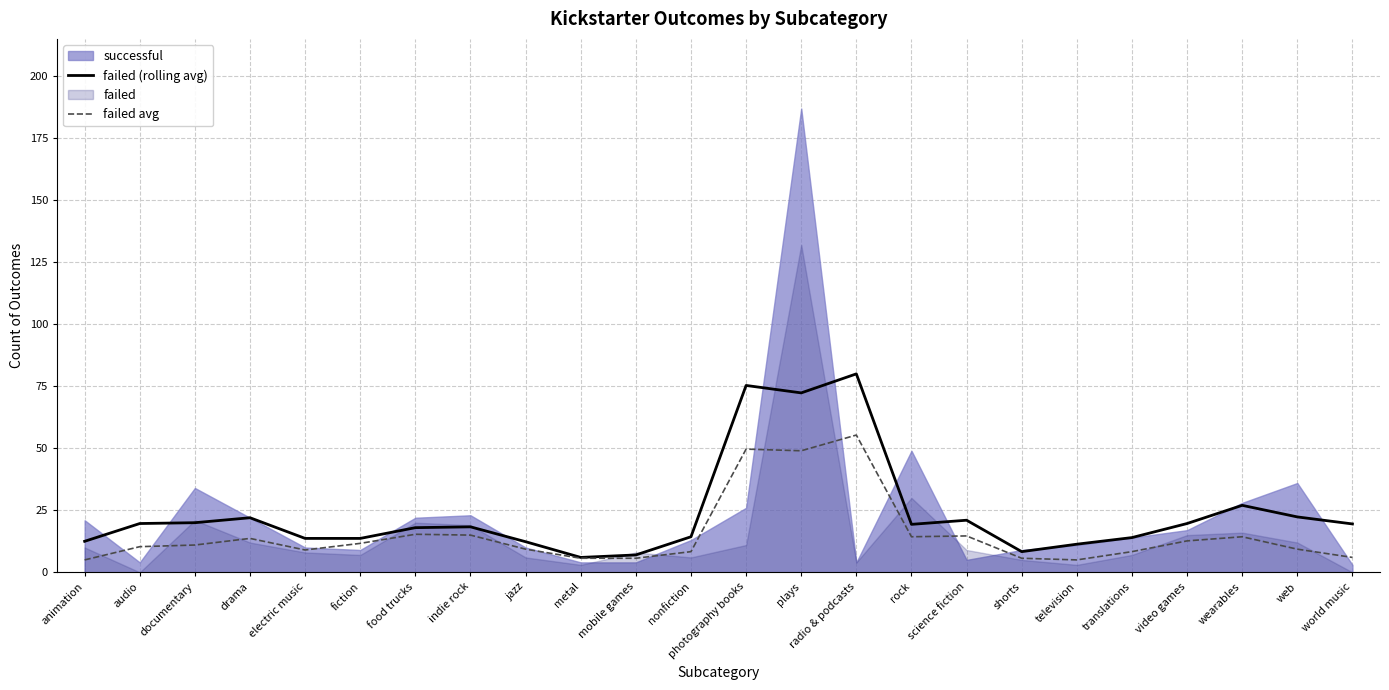

What is the difference between the failed avg values at fiction and indie rock?

3.3